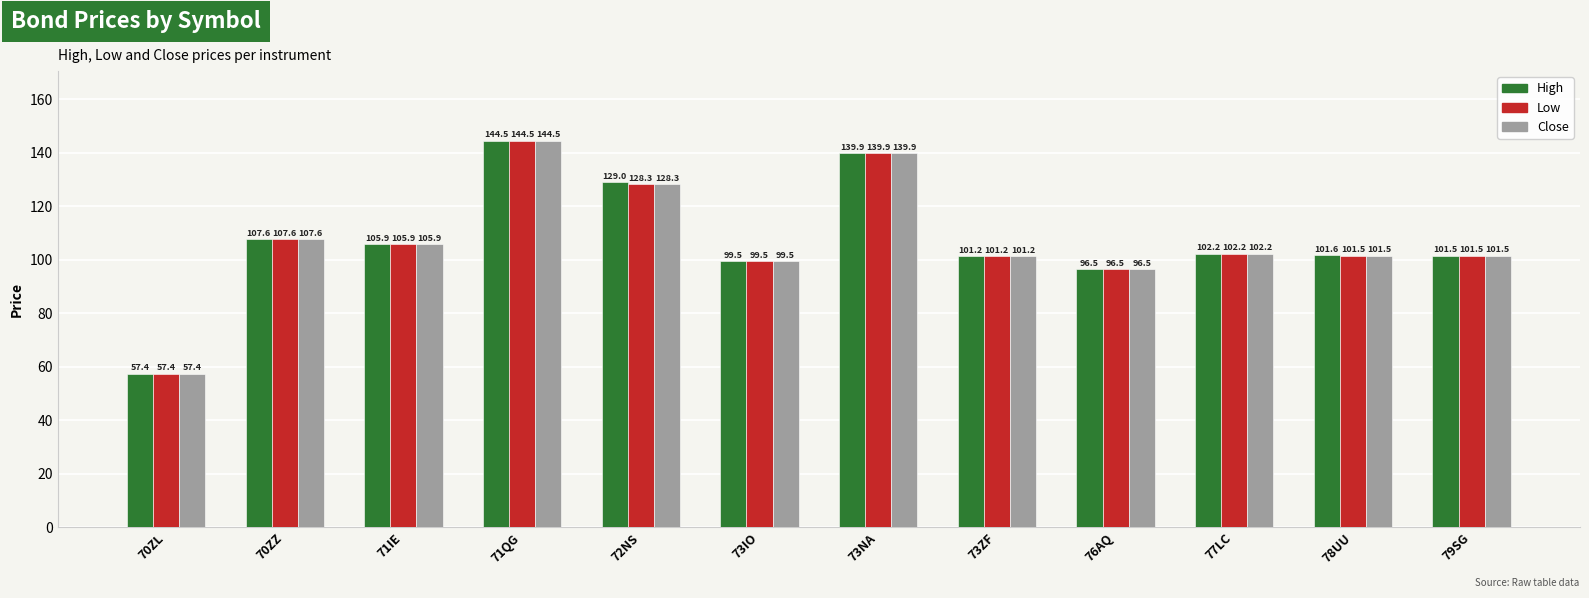

List the labels in order of High value, largest first.

71QG, 73NA, 72NS, 70ZZ, 71IE, 77LC, 78UU, 79SG, 73ZF, 73IO, 76AQ, 70ZL